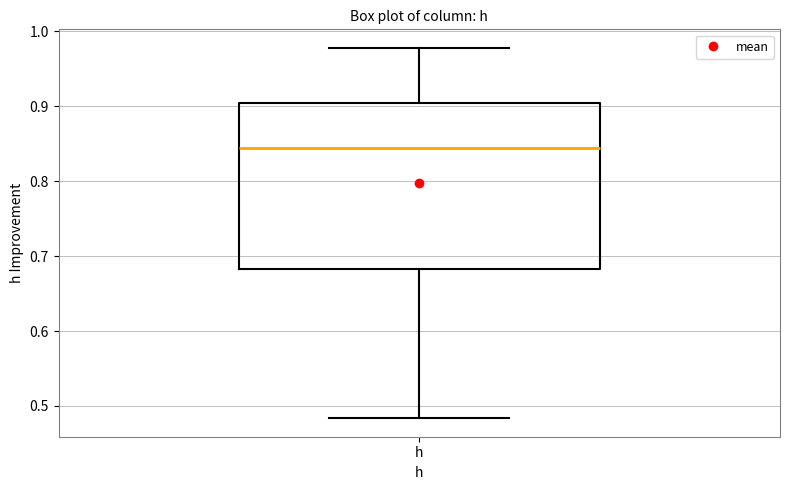

Where does the median line of the box for h sit on the y-axis? The values are not printed on the chart, so give them approximately, as read against the axis.

0.84